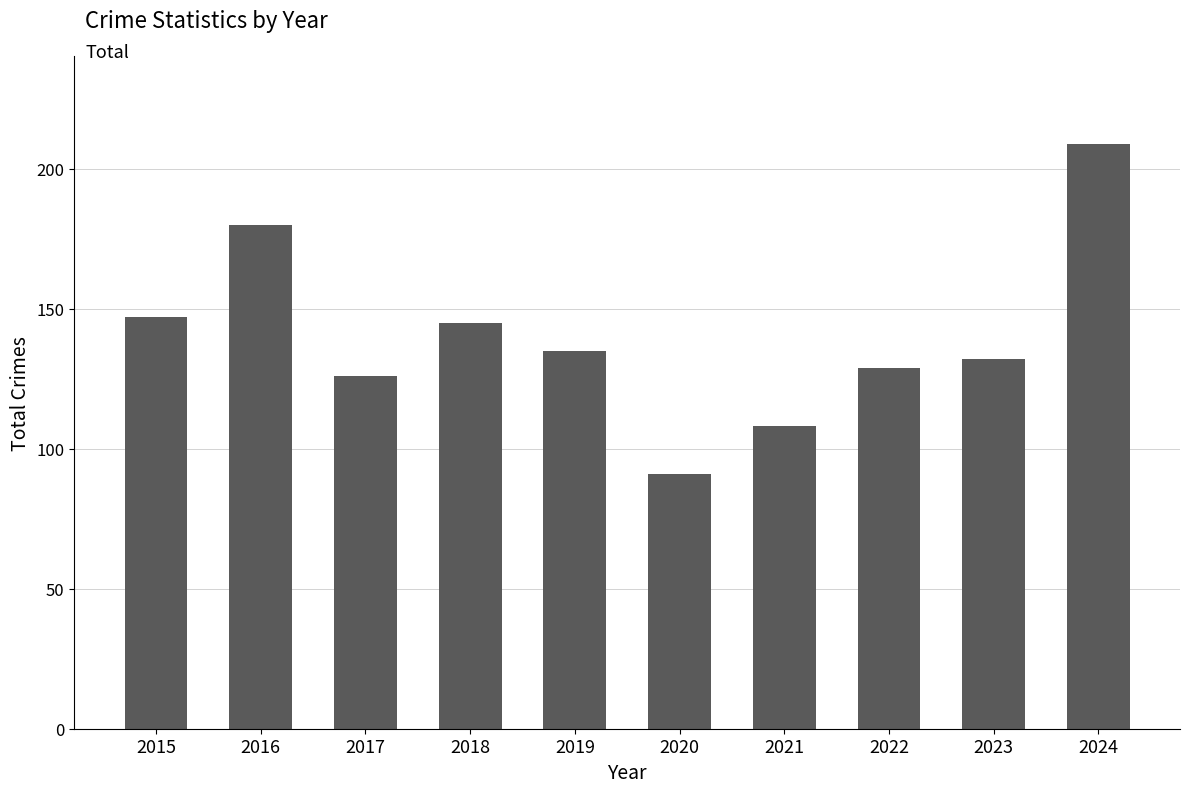

What is the change in value from 2015 to 2024?

+62